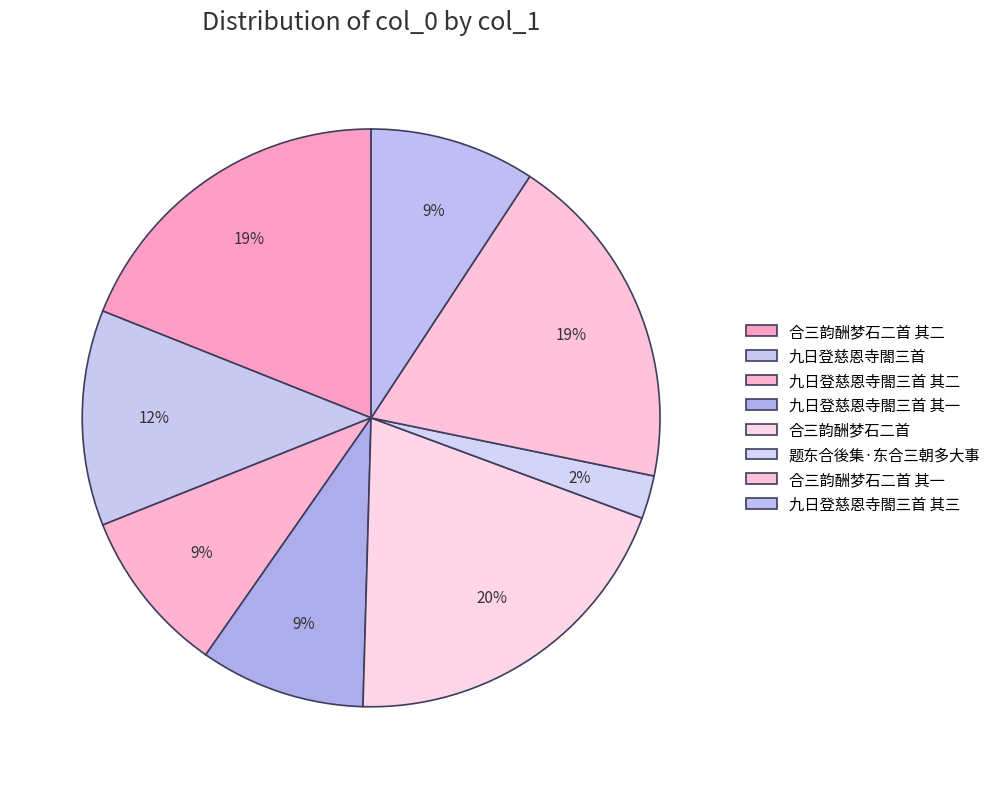

Count the number of slices in the pie.

8